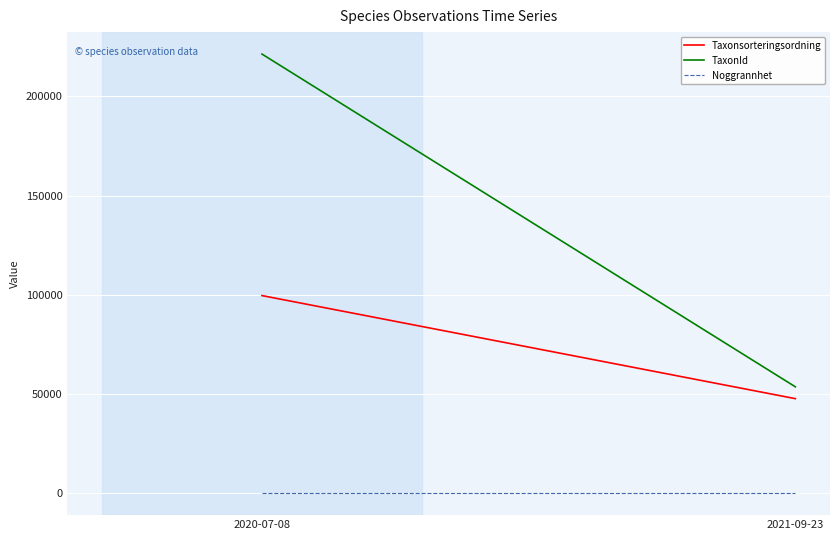

Rank the series by their average value, from lowest to highest.

Noggrannhet, Taxonsorteringsordning, TaxonId